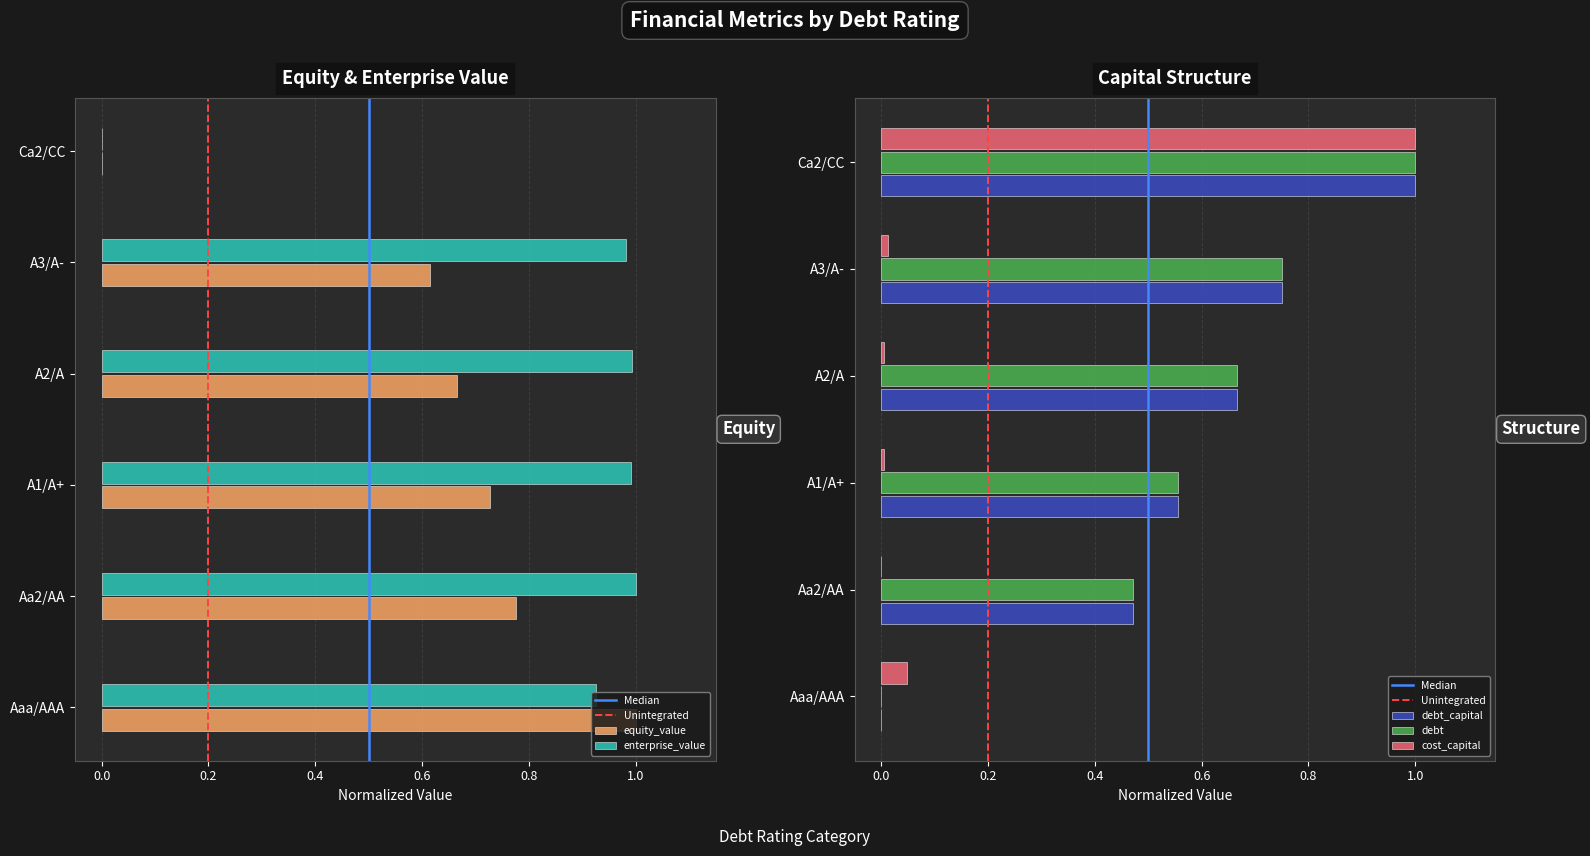

How many bars are there in each group?

5